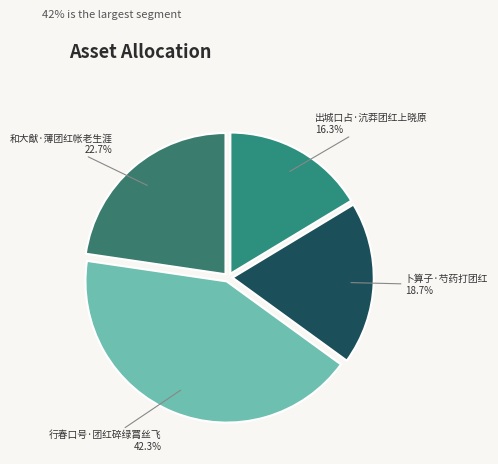

True or false: 出城口占·沆莽团红上晓原 accounts for 16% of the total.

True